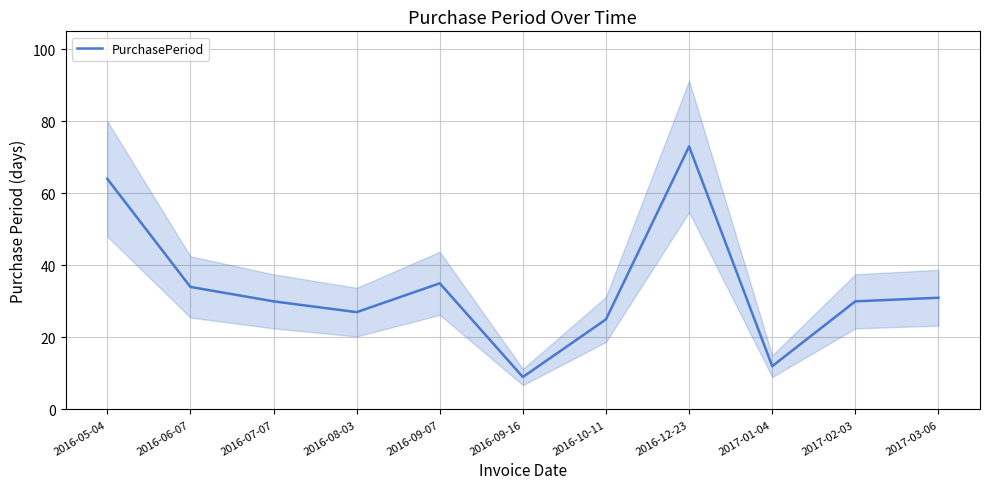

True or false: the data shows 30 at 2016-07-07.

True